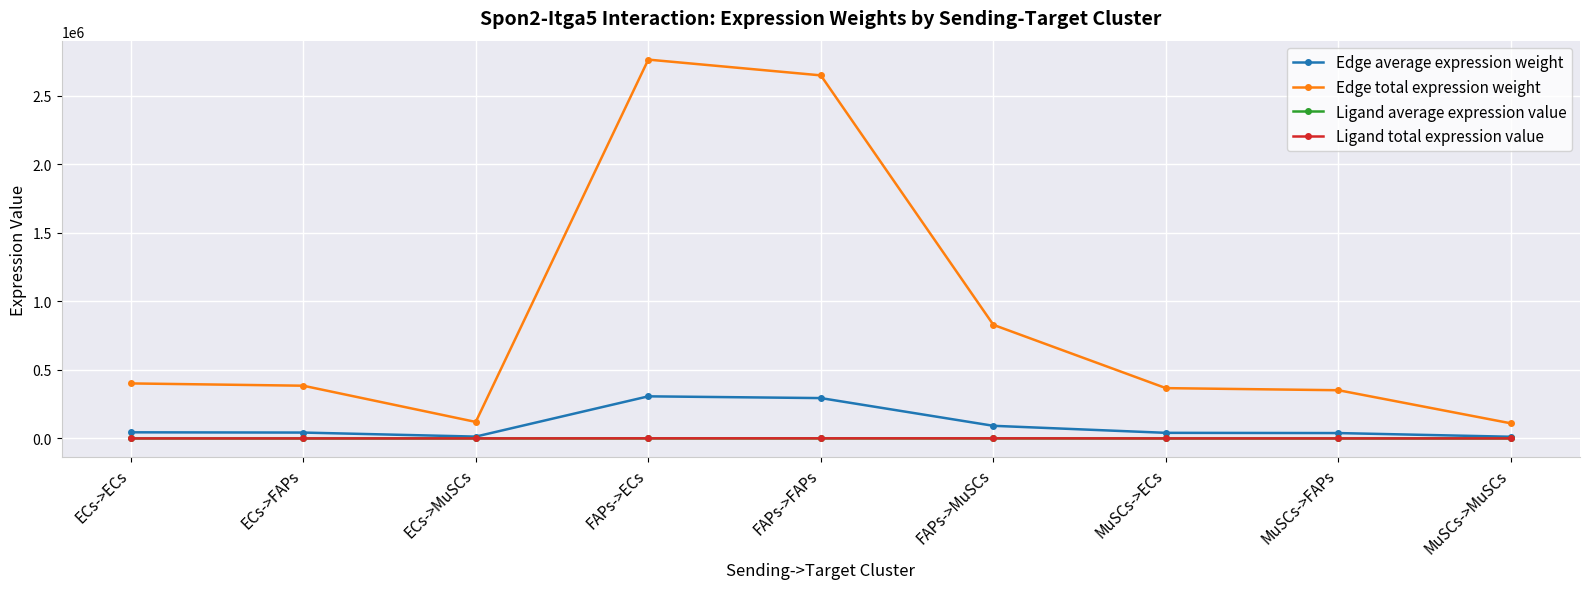

True or false: Ligand average expression value and Ligand total expression value cross at least once.

False